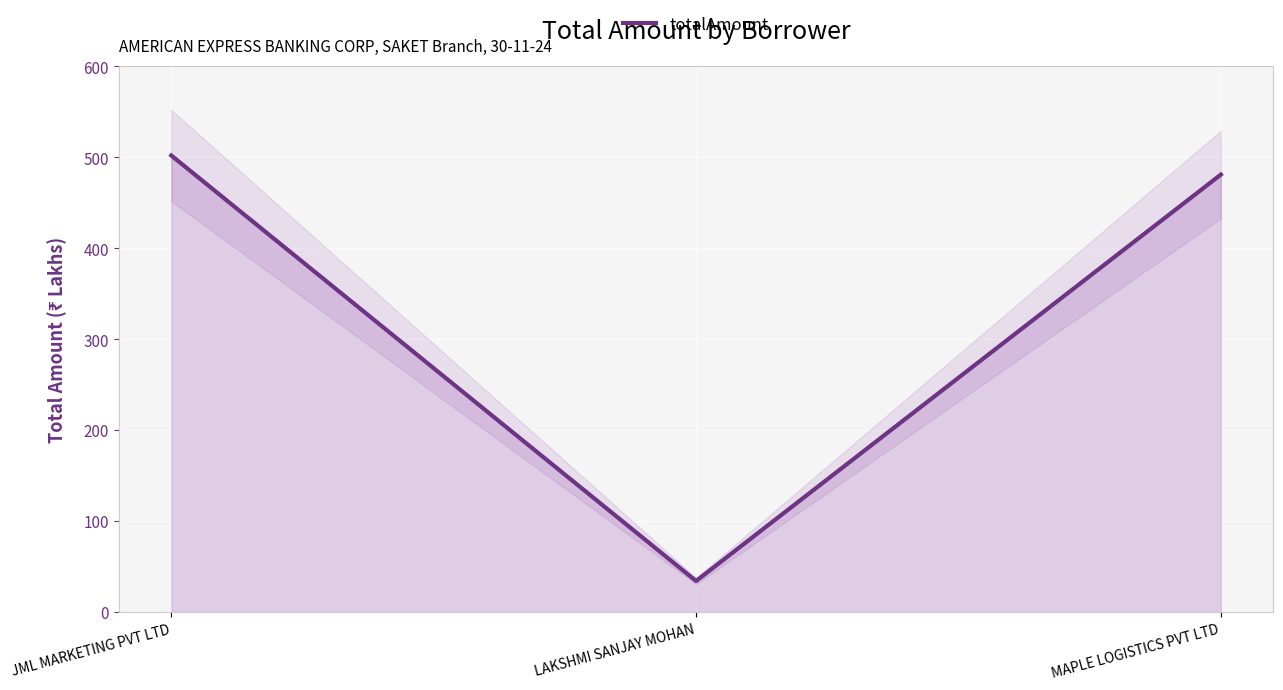

How many data points are less than 481?

1